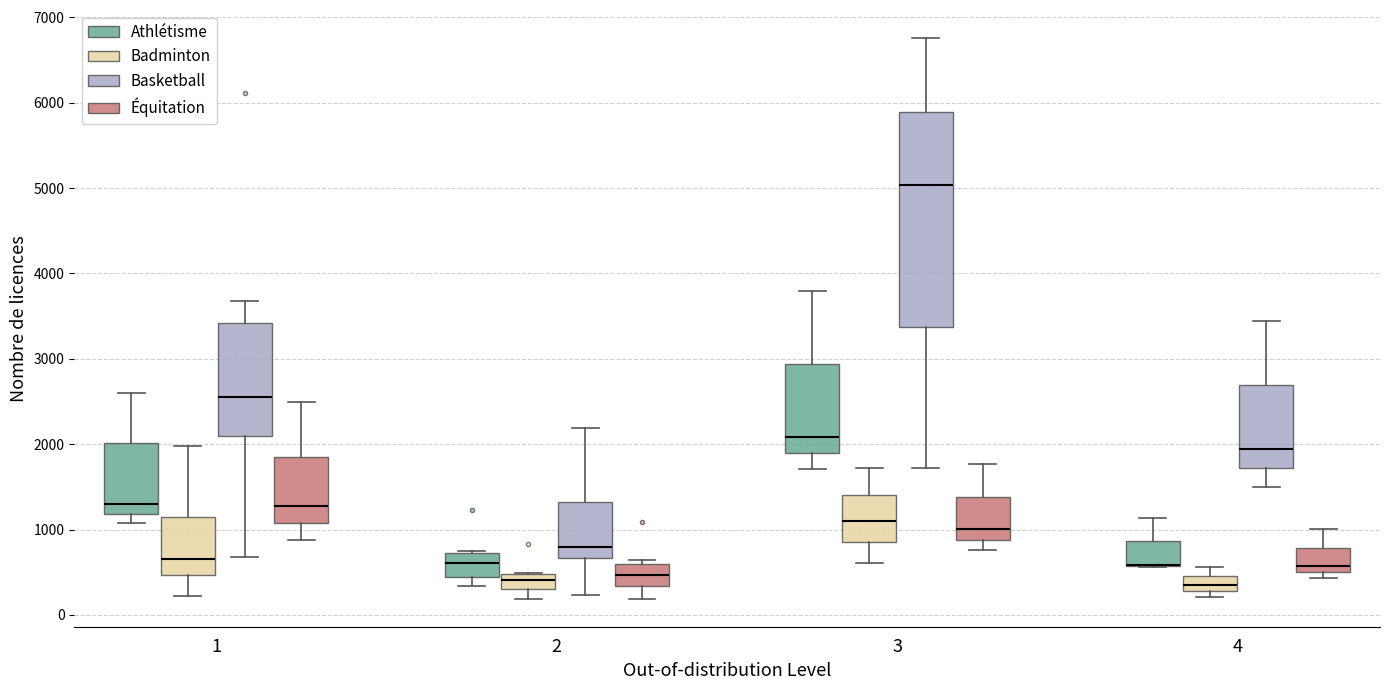

Reading left to right, transcribe this box plot: for each box, give where its median line is, the range the box spans, and where its two whiskers end, as read against the y-axis. The values are not printed on the chart, so give them approximately, as read against the axis.

1 (Athlétisme): median 1300, box 1200 to 2000, whiskers 1100 to 2600
1 (Badminton): median 700, box 500 to 1100, whiskers 200 to 2000
1 (Basketball): median 2600, box 2100 to 3400, whiskers 700 to 3700
1 (Équitation): median 1300, box 1100 to 1900, whiskers 900 to 2500
2 (Athlétisme): median 600, box 400 to 700, whiskers 300 to 800
2 (Badminton): median 400, box 300 to 500, whiskers 200 to 500
2 (Basketball): median 800, box 700 to 1300, whiskers 200 to 2200
2 (Équitation): median 500, box 300 to 600, whiskers 200 to 600 (just above the box's upper edge)
3 (Athlétisme): median 2100, box 1900 to 2900, whiskers 1700 to 3800
3 (Badminton): median 1100, box 900 to 1400, whiskers 600 to 1700
3 (Basketball): median 5000, box 3400 to 5900, whiskers 1700 to 6800
3 (Équitation): median 1000, box 900 to 1400, whiskers 800 to 1800
4 (Athlétisme): median 600 (drawn on the box's lower edge), box 600 to 900, whiskers 600 to 1100
4 (Badminton): median 300 (inside the box), box 300 to 500, whiskers 200 to 600
4 (Basketball): median 1900, box 1700 to 2700, whiskers 1500 to 3400
4 (Équitation): median 600, box 500 to 800, whiskers 400 to 1000